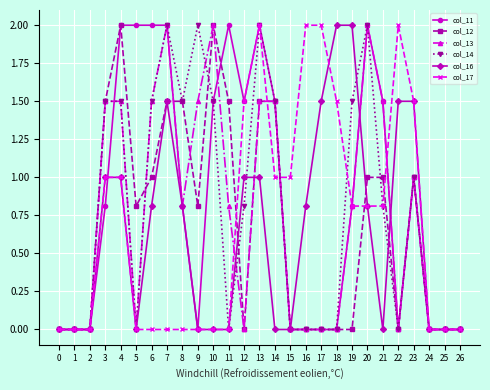

What is the difference between the highest and lowest values at 13?

1.0